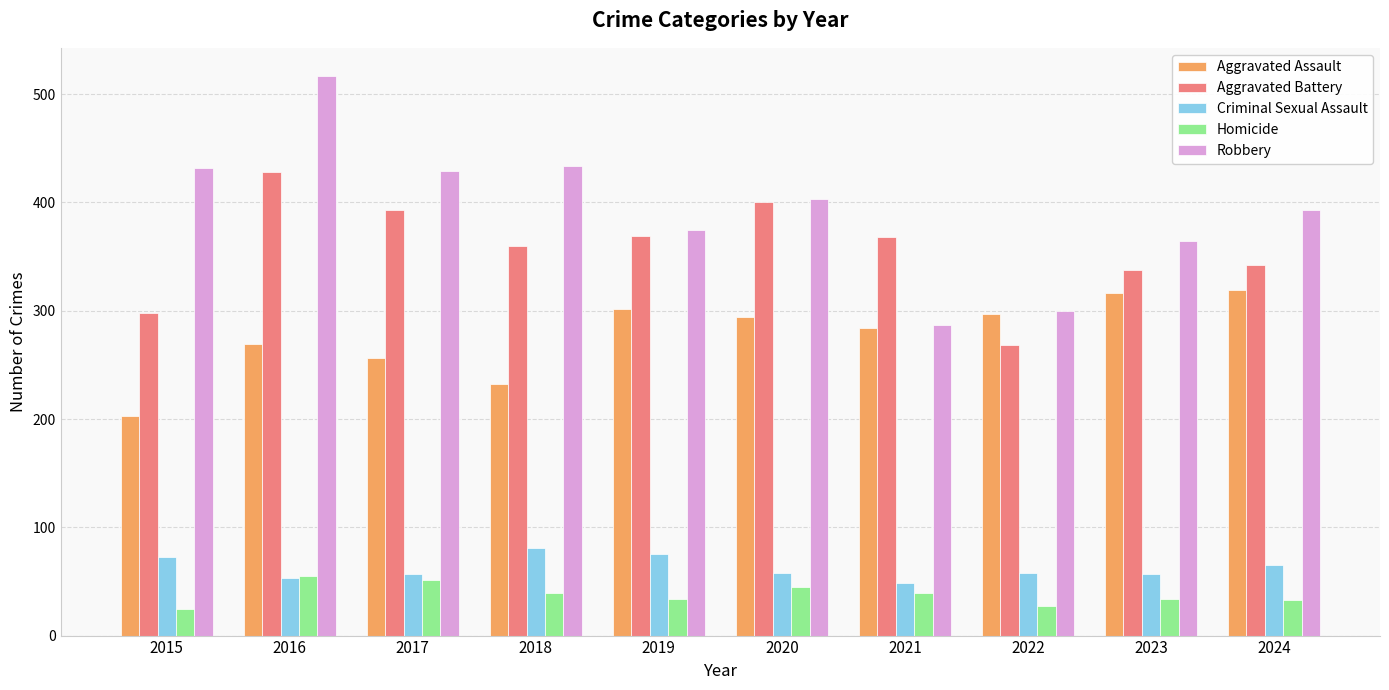

At how many categories does at least one series exceed 243?

10